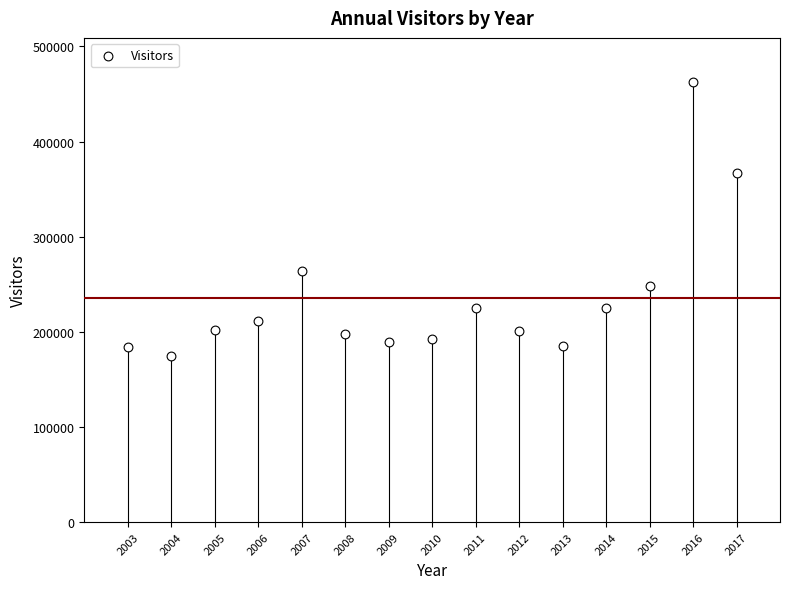

What is the range of X values (max minus min)?

14